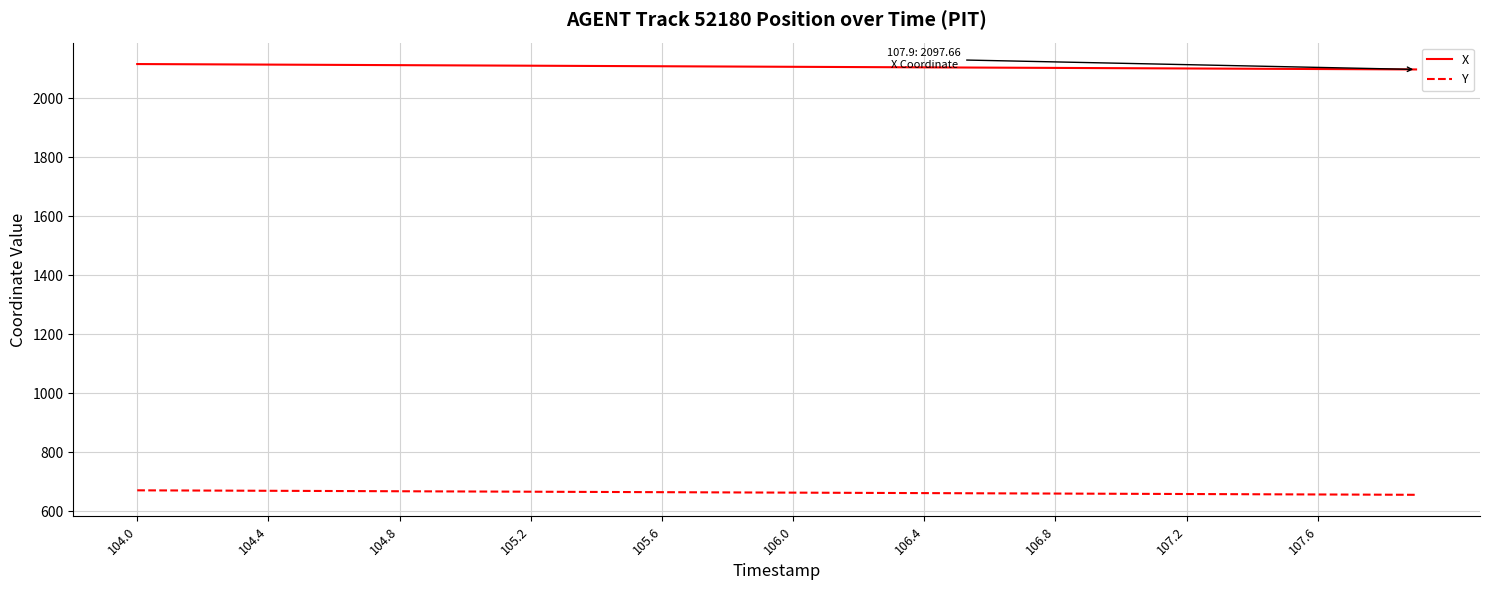

What is the highest value of the X series?

2115.9